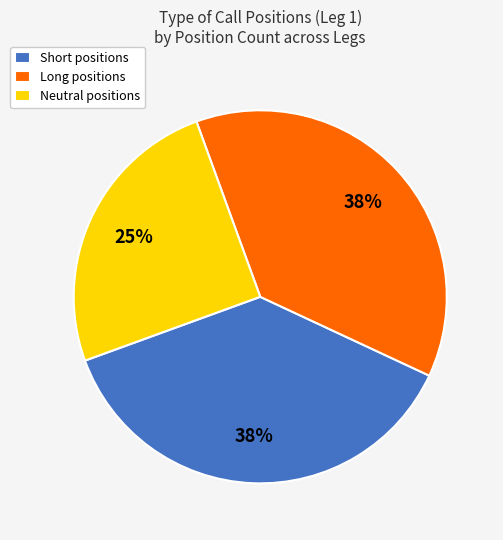

Is there any slice that represents more than half of the pie?

No